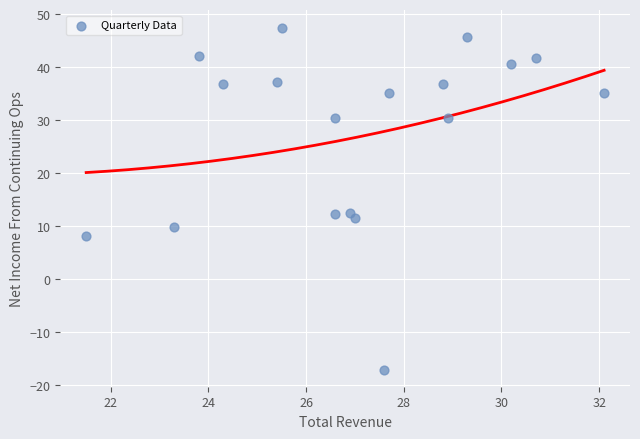

What is the range of Y values (max minus min)?

64.6